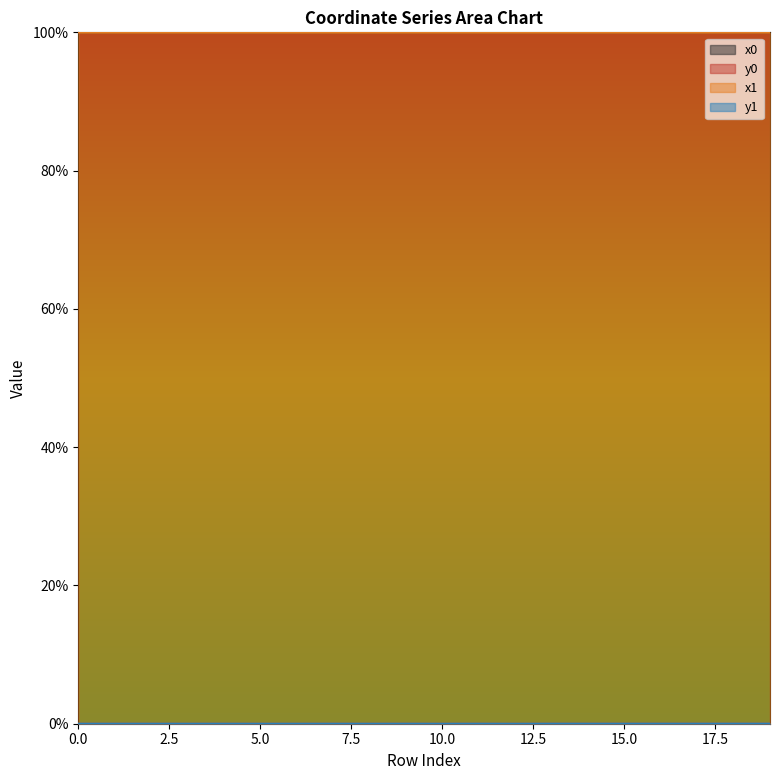

Which label corresponds to the largest value in the chart?

19